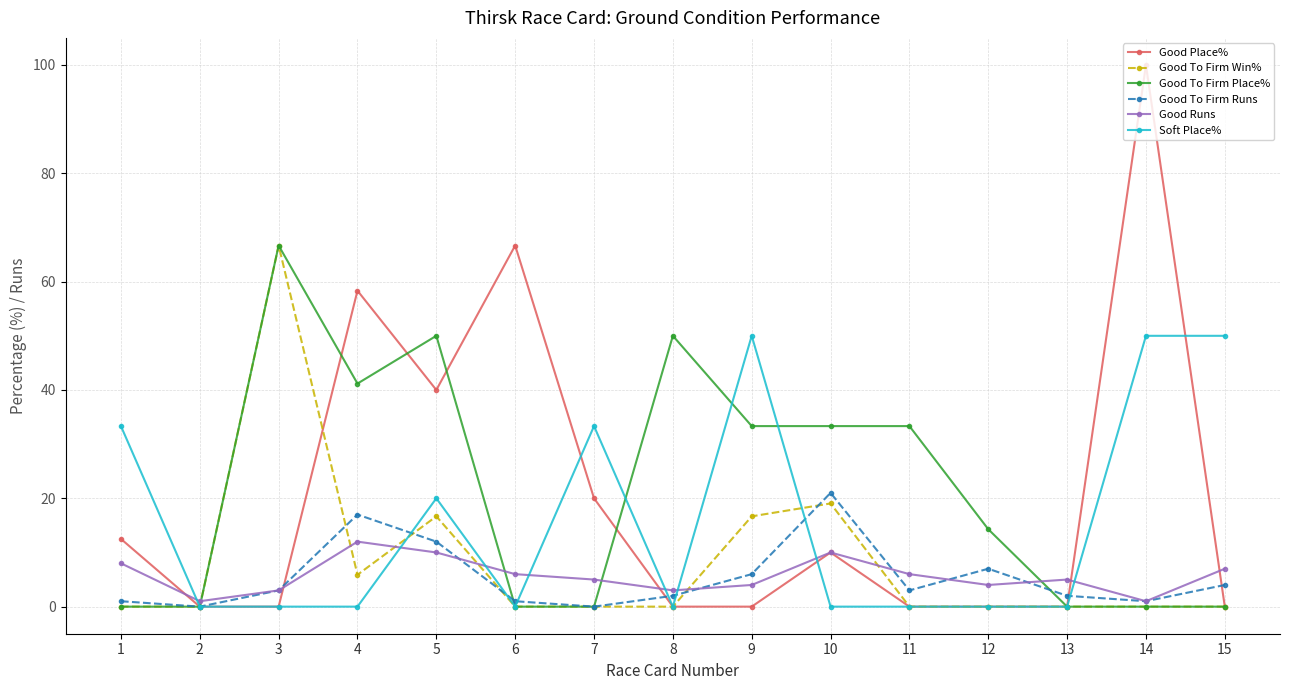

Where is the first local maximum for Good To Firm Win%?

3